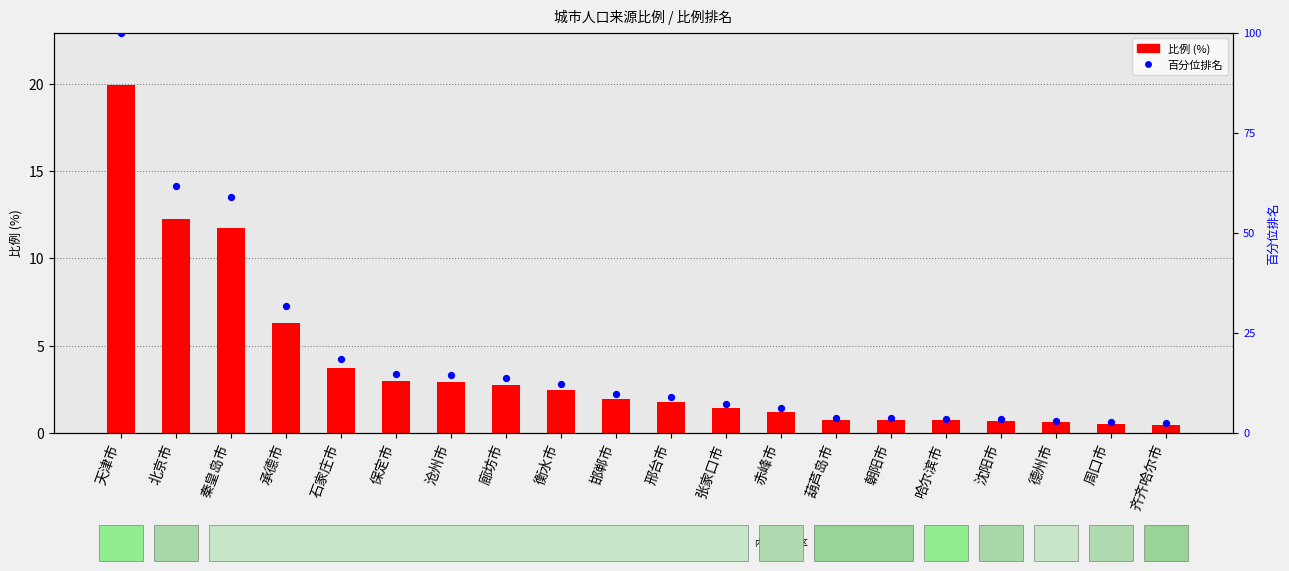

Which series has the widest spread of Y values?

百分位排名